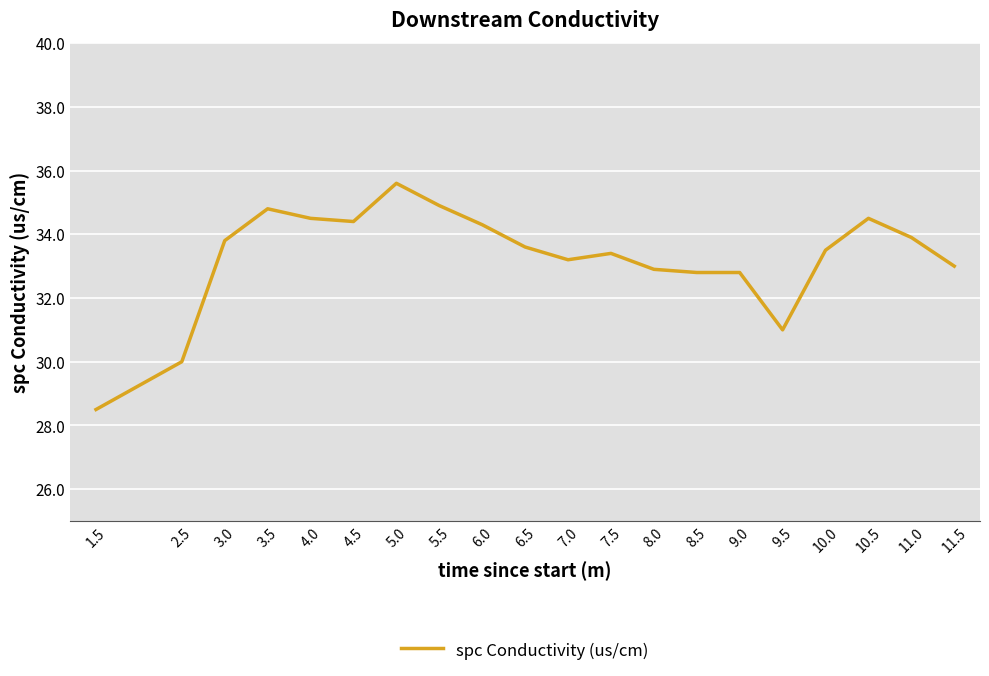

Does the chart have visible grid lines?

Yes